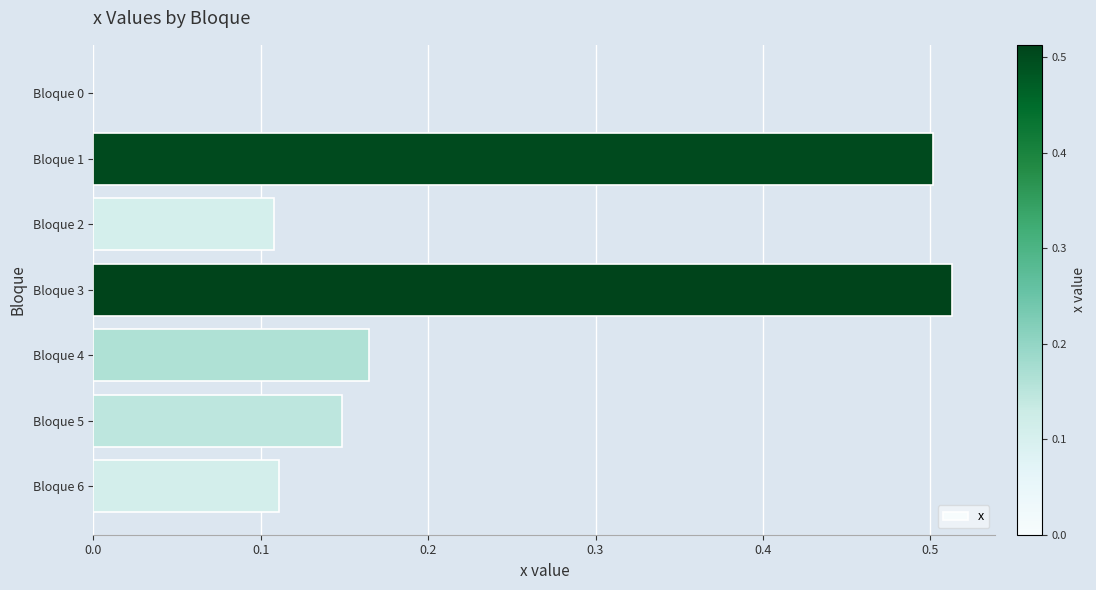

Does the chart contain stacked bars?

No